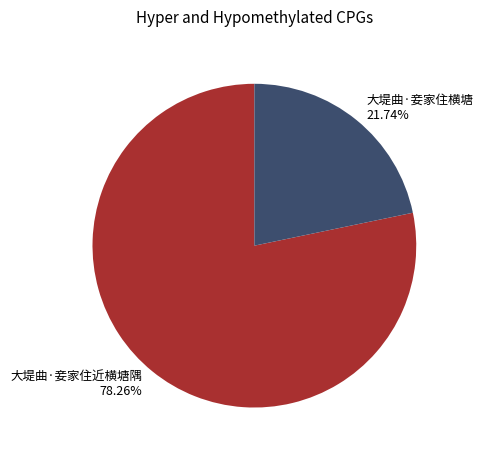

Which slice is the smallest?

大堤曲·妾家住横塘